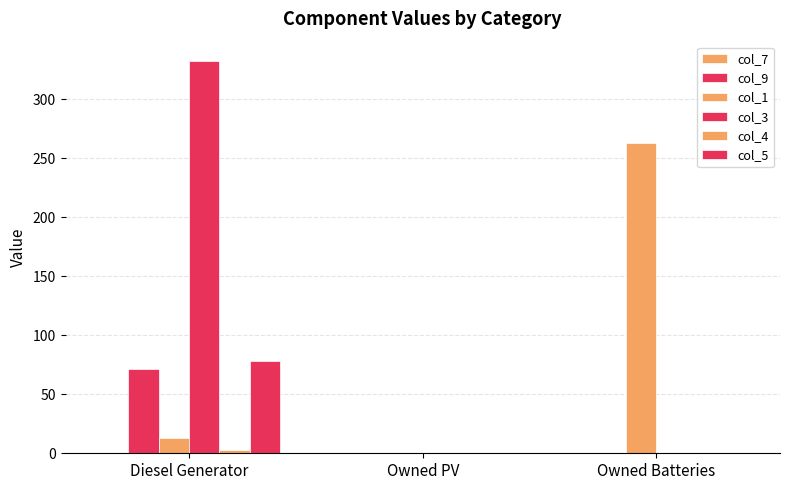

At how many categories does at least one series exceed 120?

2